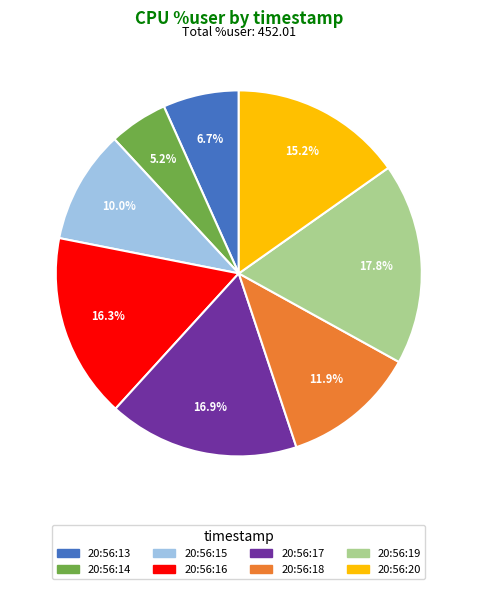

Between 20:56:18 and 20:56:19, which is larger?

20:56:19